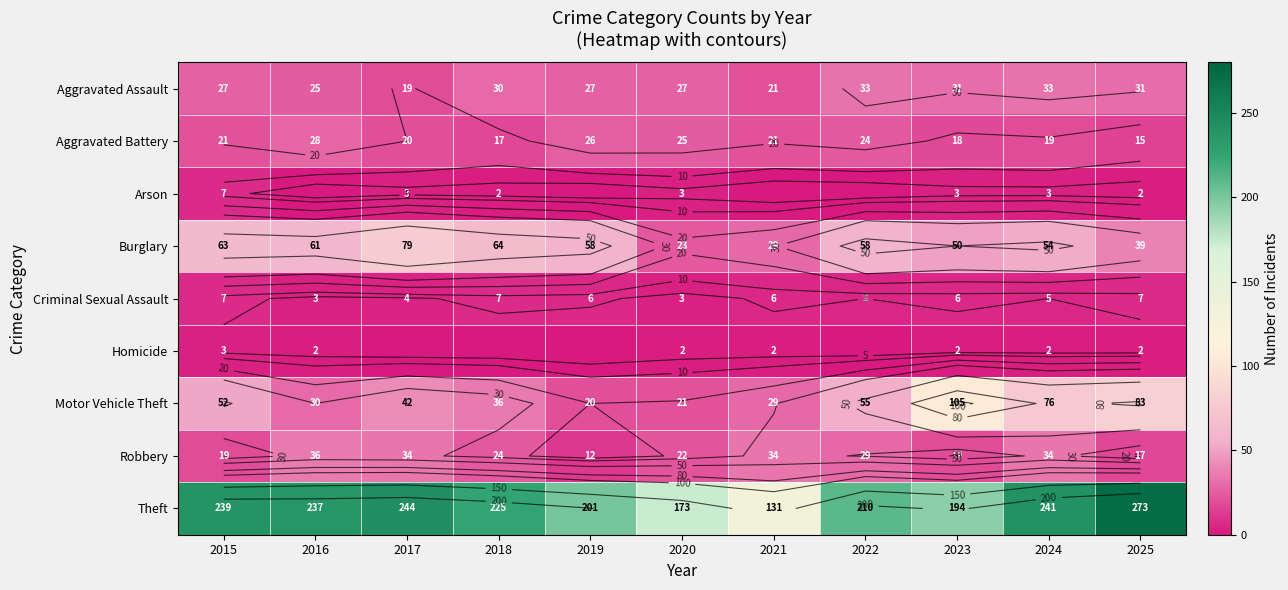

What is the spread (max minus min) of values at 2023?

192